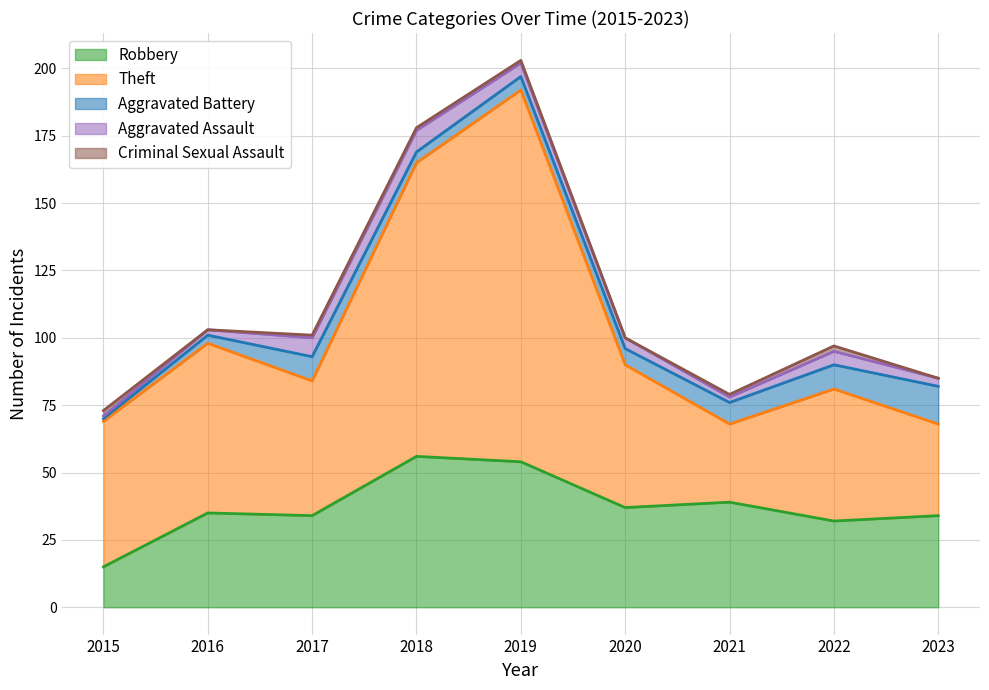

The Aggravated Assault series shows 5 at 2022. True or false?

True